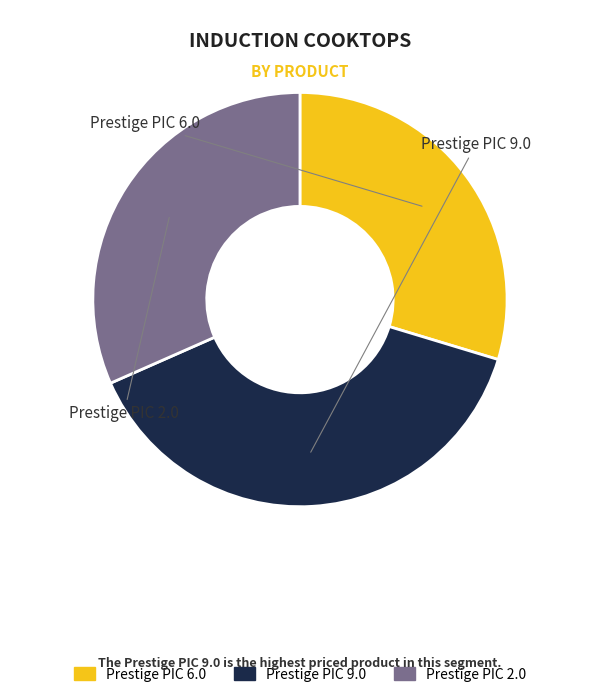

How many slices are in this pie chart?

3